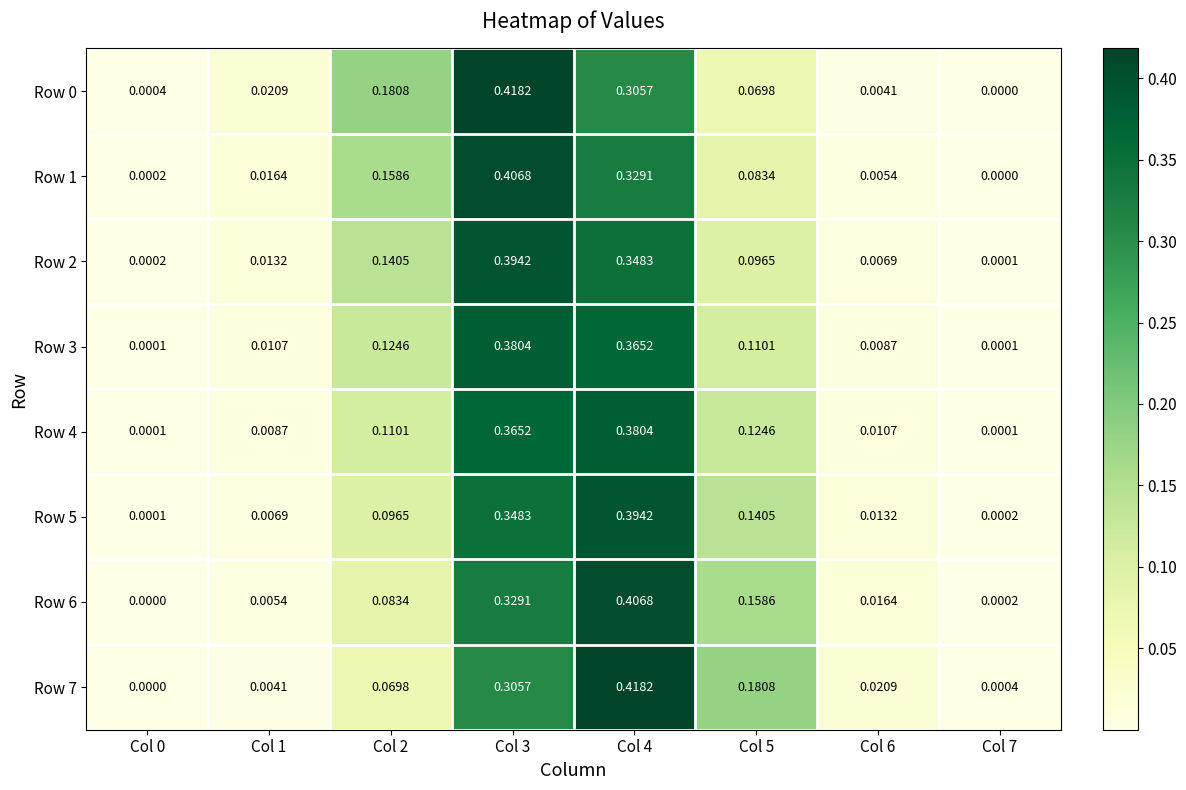

Is the value of Row 7 at Col 2 greater than the value of Row 3 at Col 2?

No